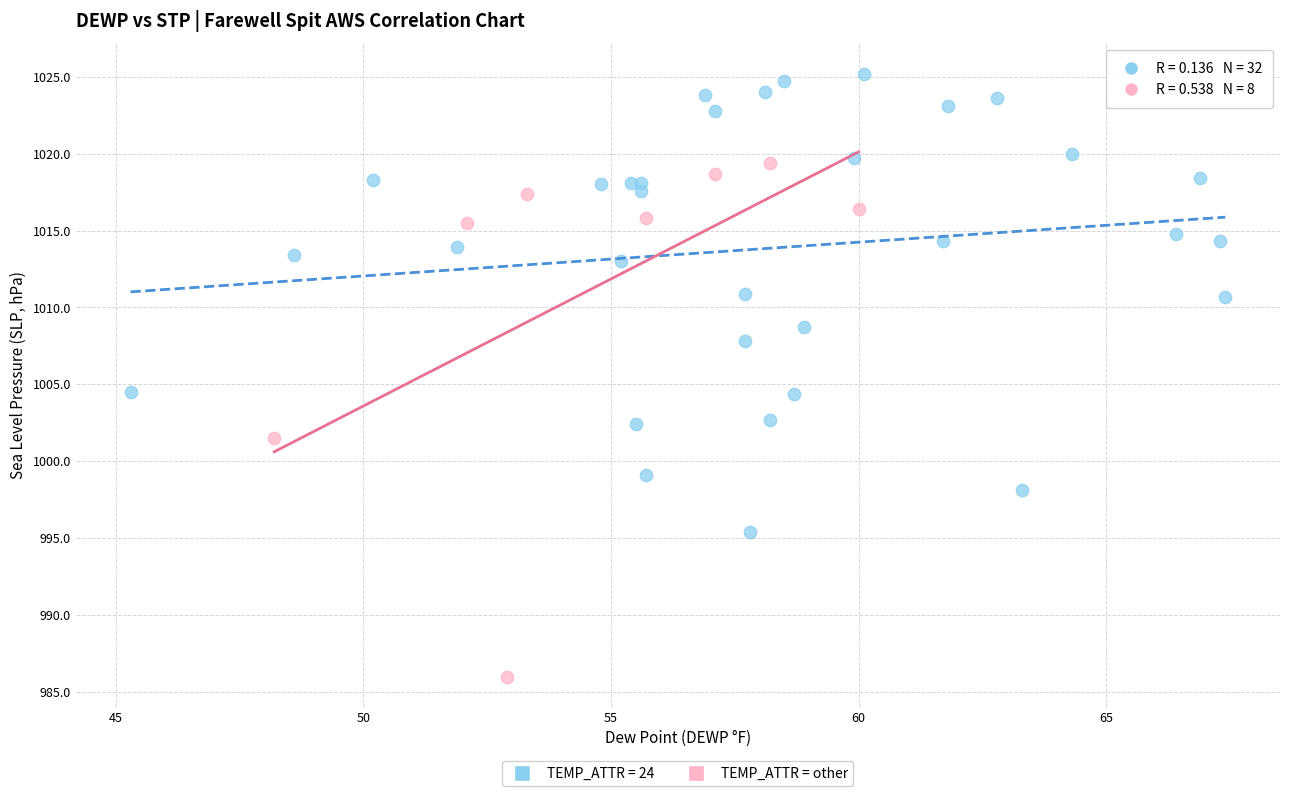

Which series has the widest spread of Y values?

TEMP_ATTR = other